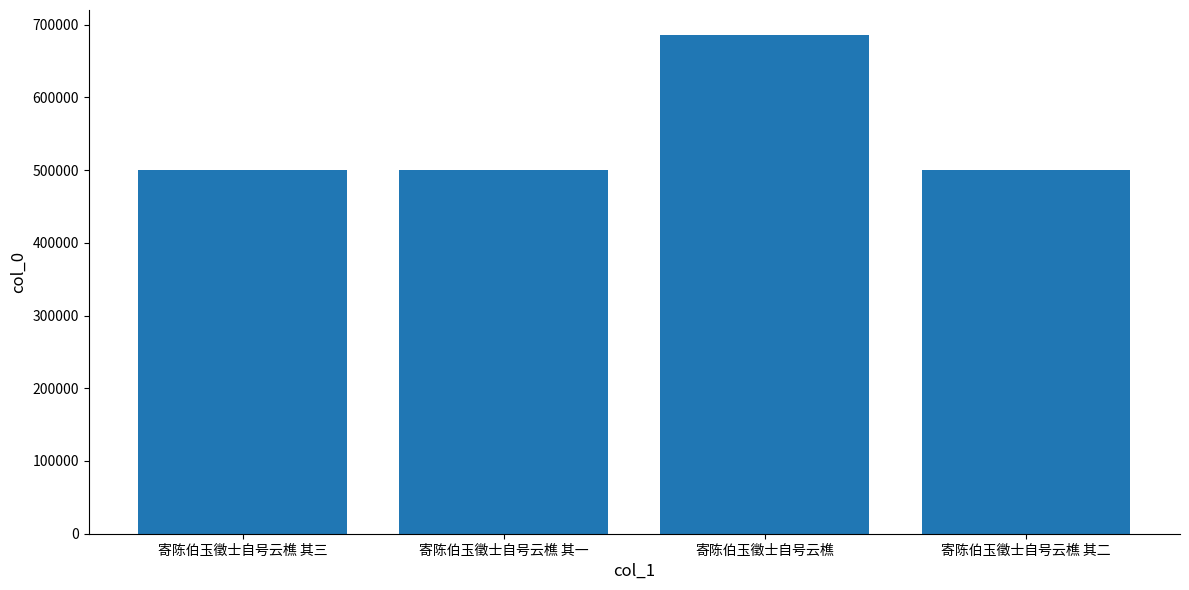

What is the sum of all values?

2184032